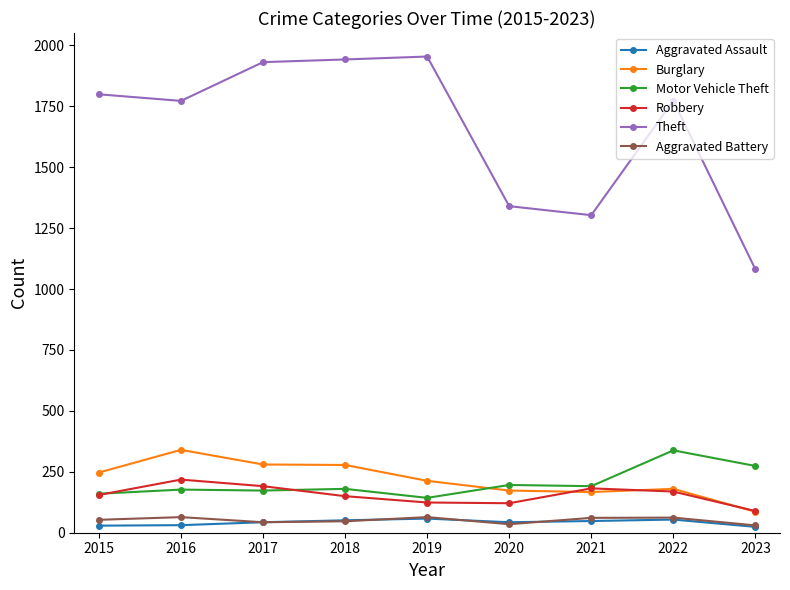

The value of Burglary at 2015 is 247. True or false?

True